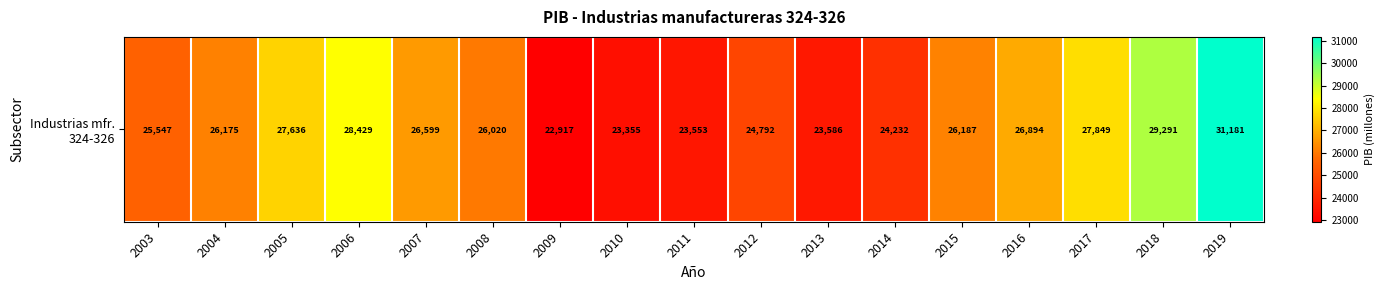

What is the sum of all values?

444241.1